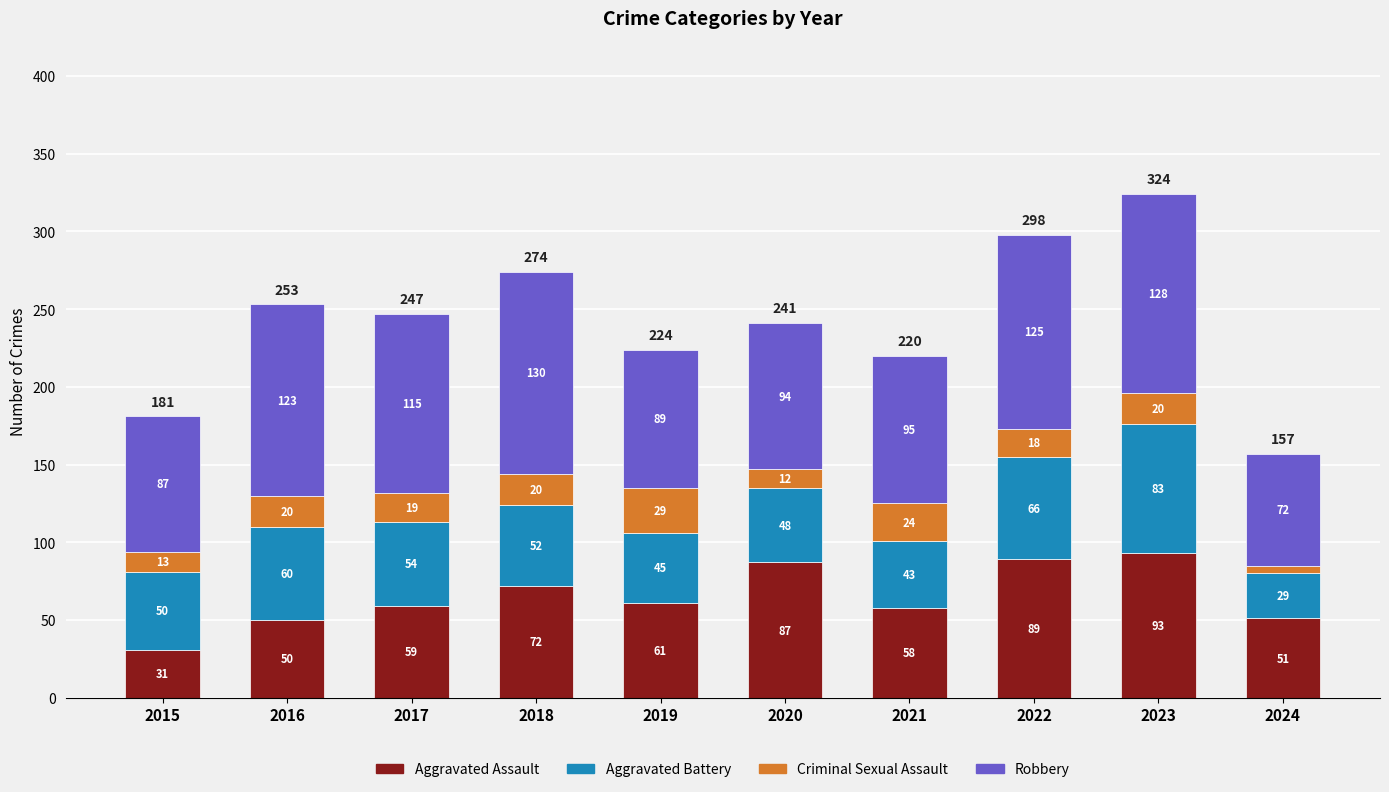

Which category has the highest value in the Aggravated Assault series?

2023